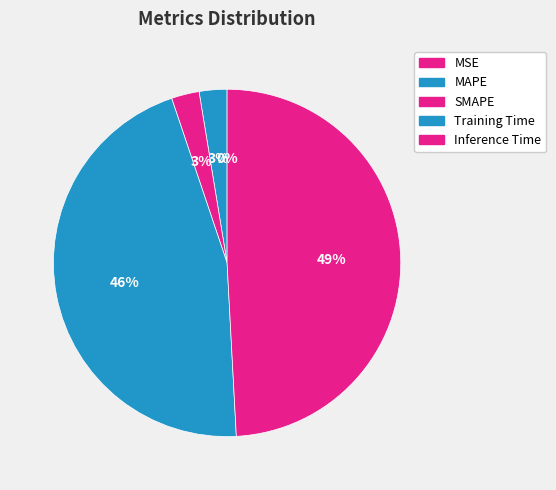

Is there a majority slice in this chart?

No